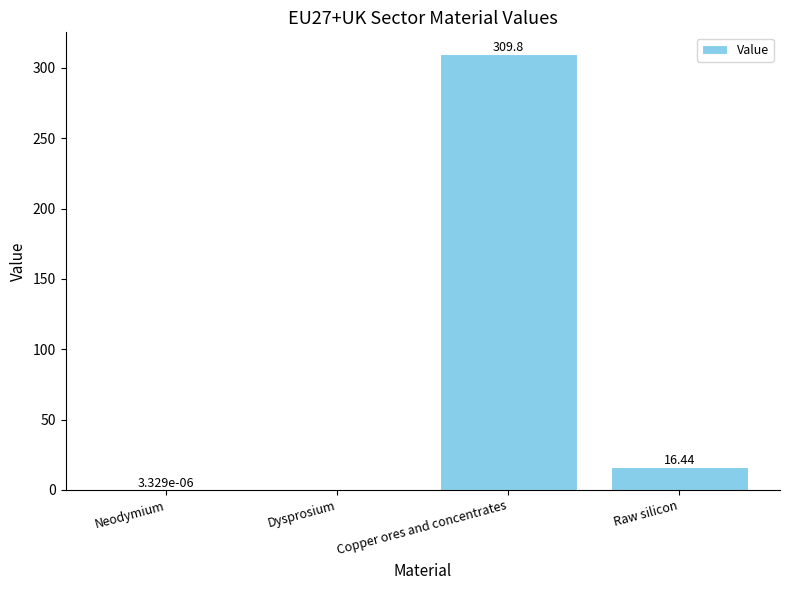

How many data points does each series have?

4